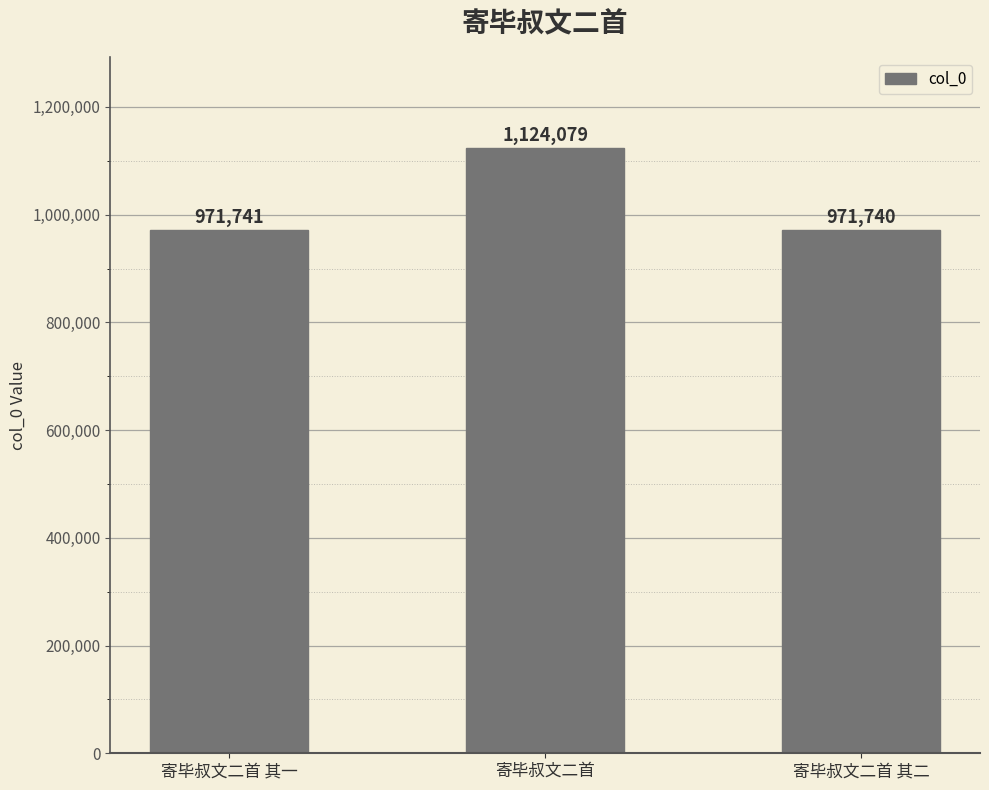

List the labels in order of value, largest first.

寄毕叔文二首, 寄毕叔文二首 其一, 寄毕叔文二首 其二